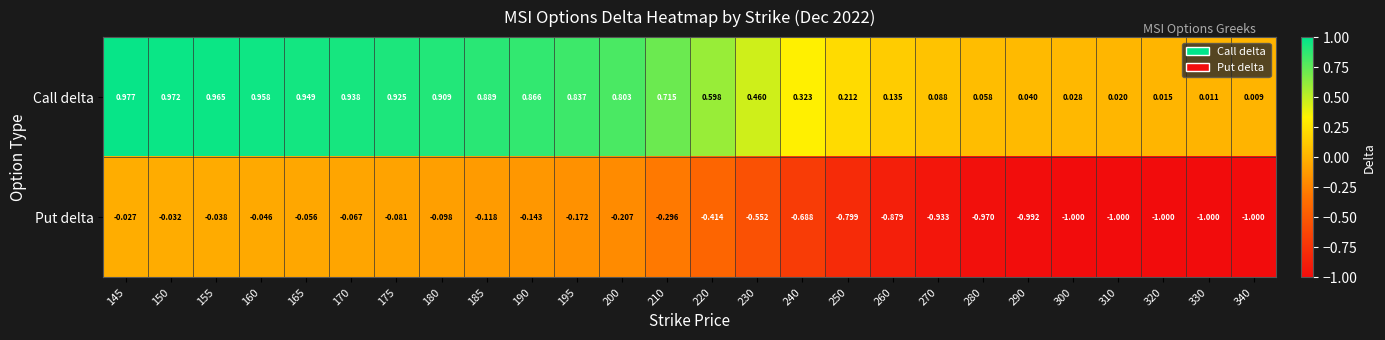

List the series in order of their overall mean, highest first.

Call delta, Put delta